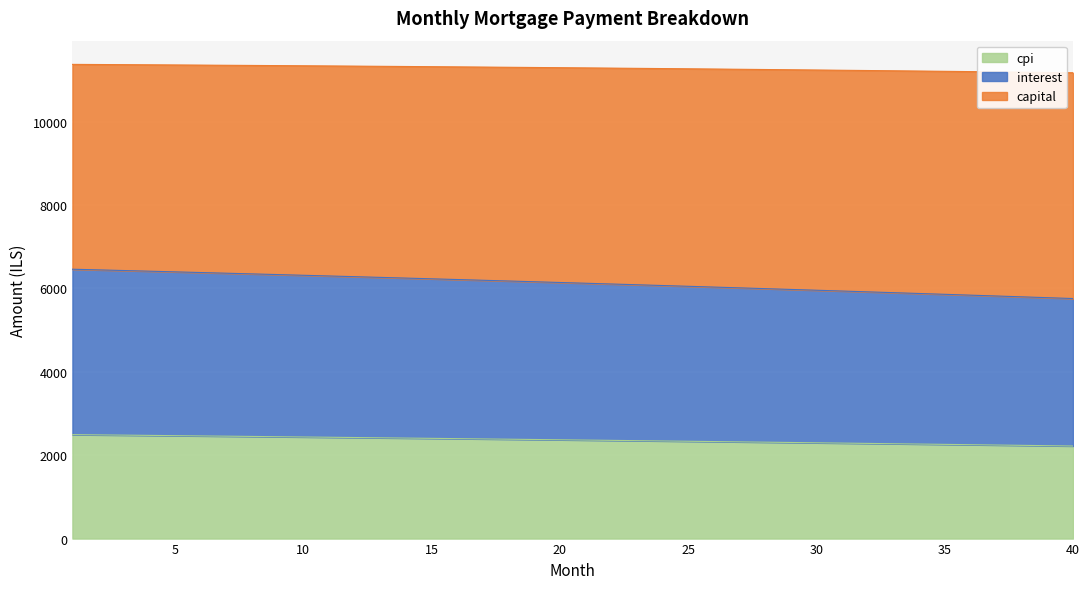

The capital series shows 948.2 at 22. True or false?

False